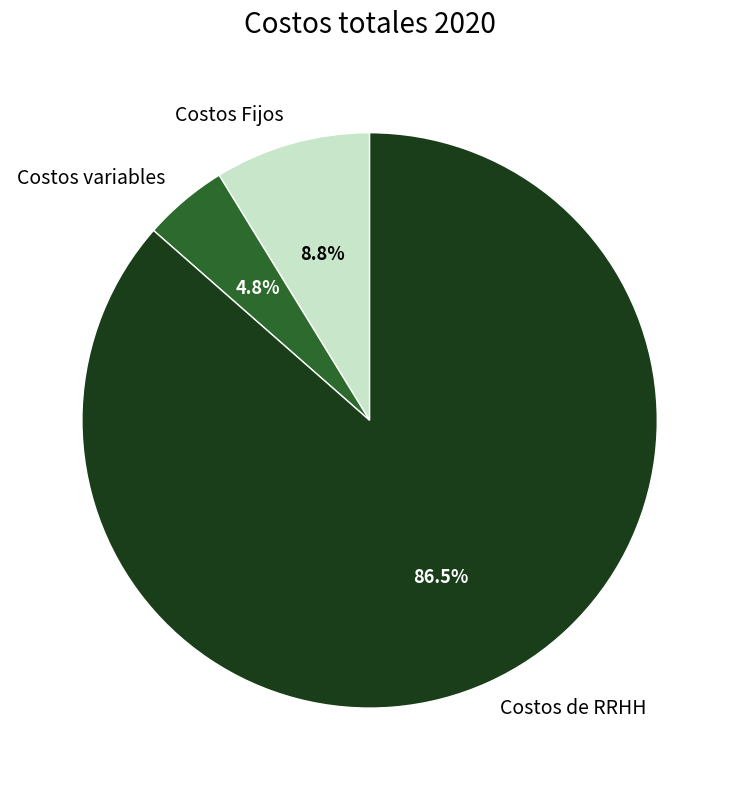

How many slices are in this pie chart?

3